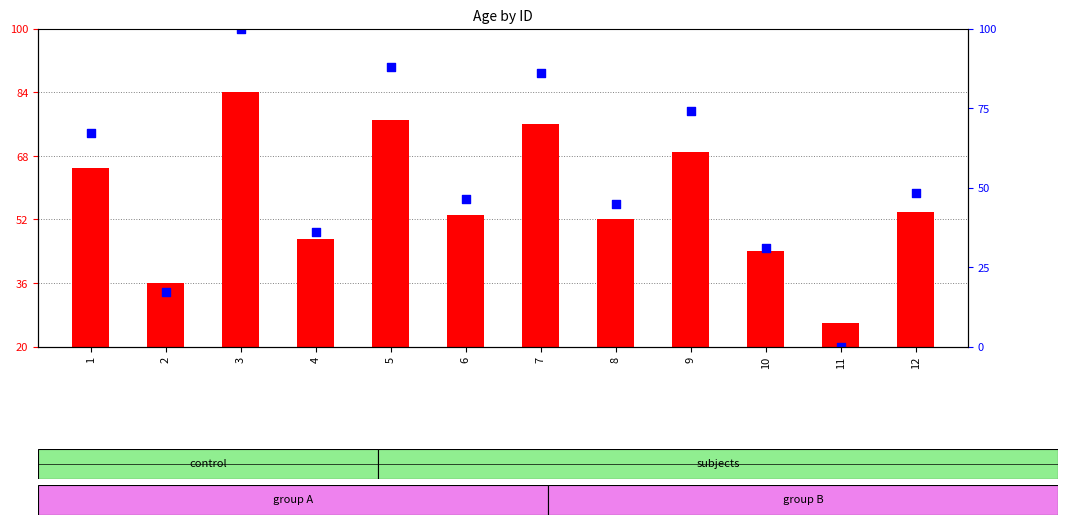

At which category is the sum across all series the highest?

3